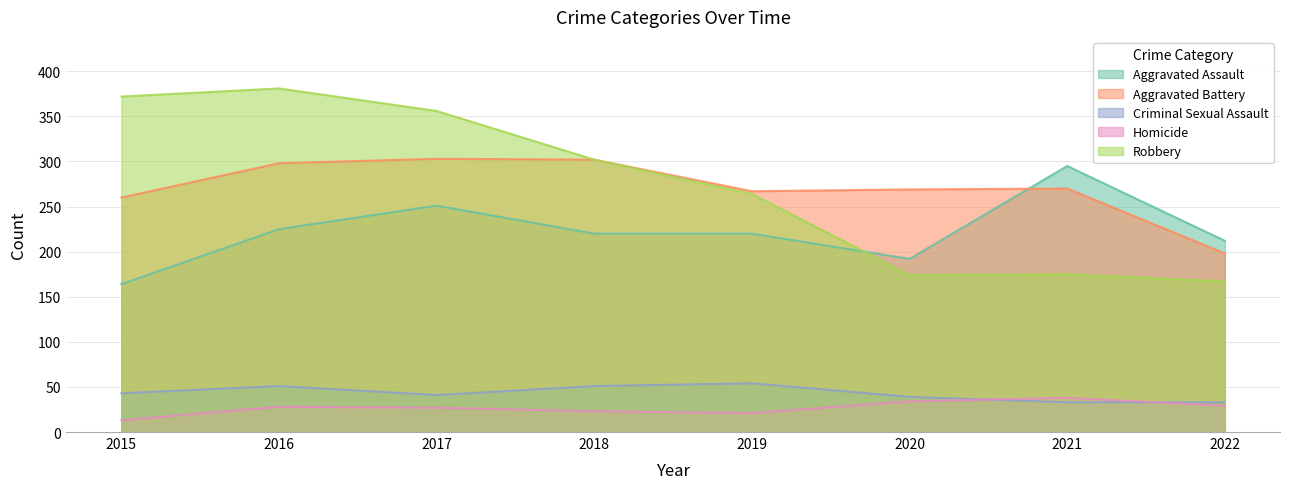

What is the smallest value displayed?

13